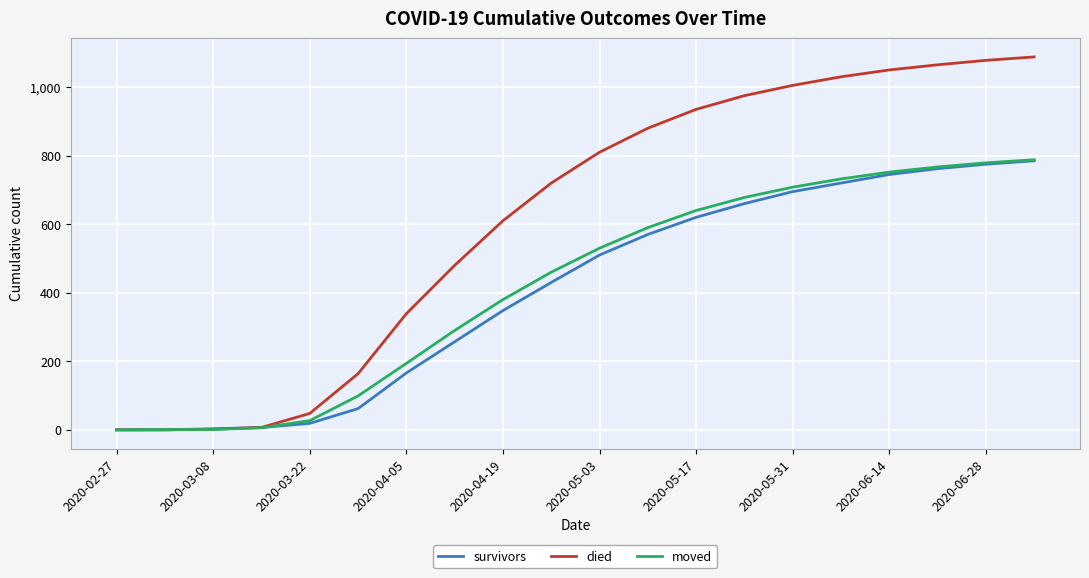

Which series has the widest spread of values?

died